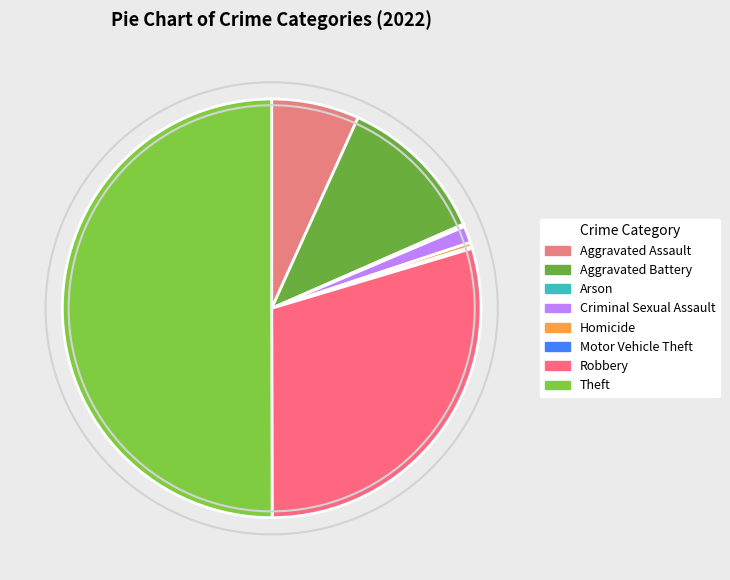

To the nearest percent, what is the average slice percentage?

12%